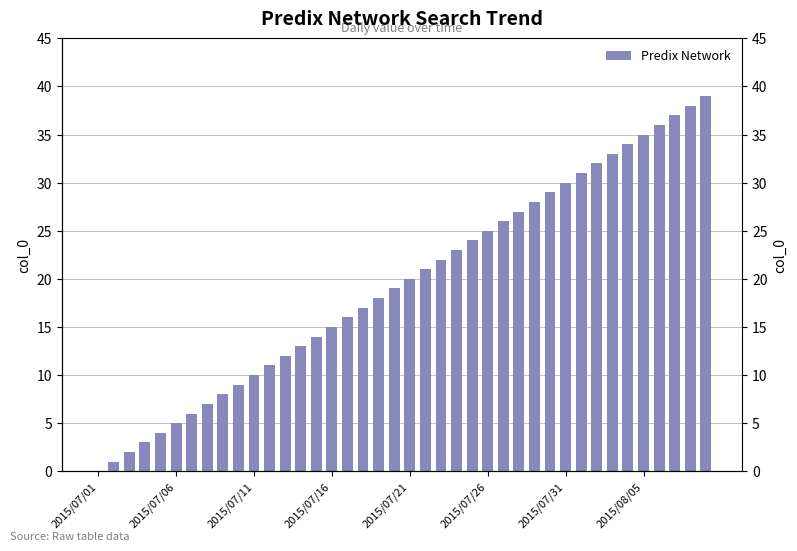

Does the chart contain any negative values?

No